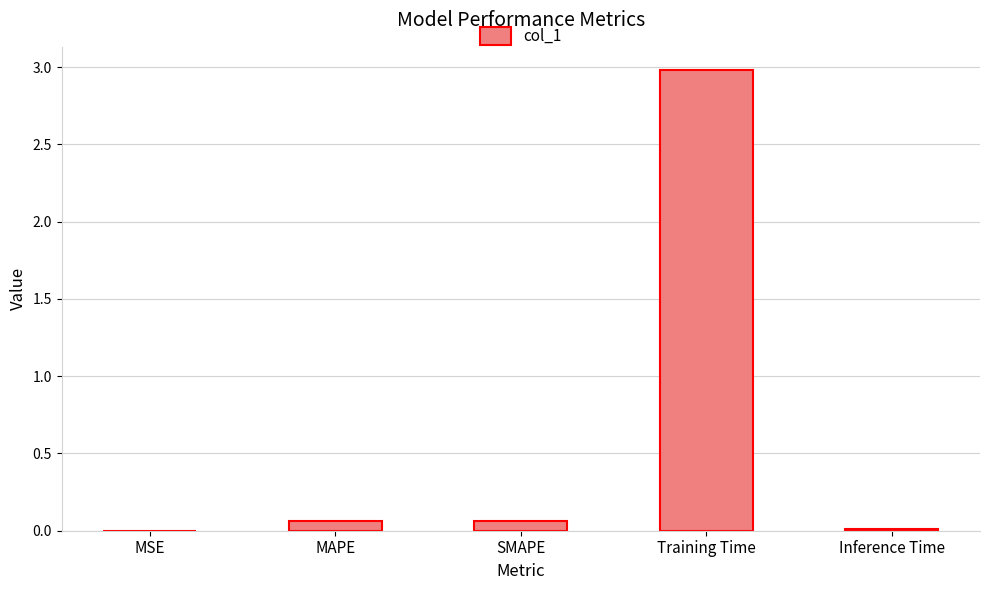

The chart shows a value of 3.0 at Training Time. True or false?

True